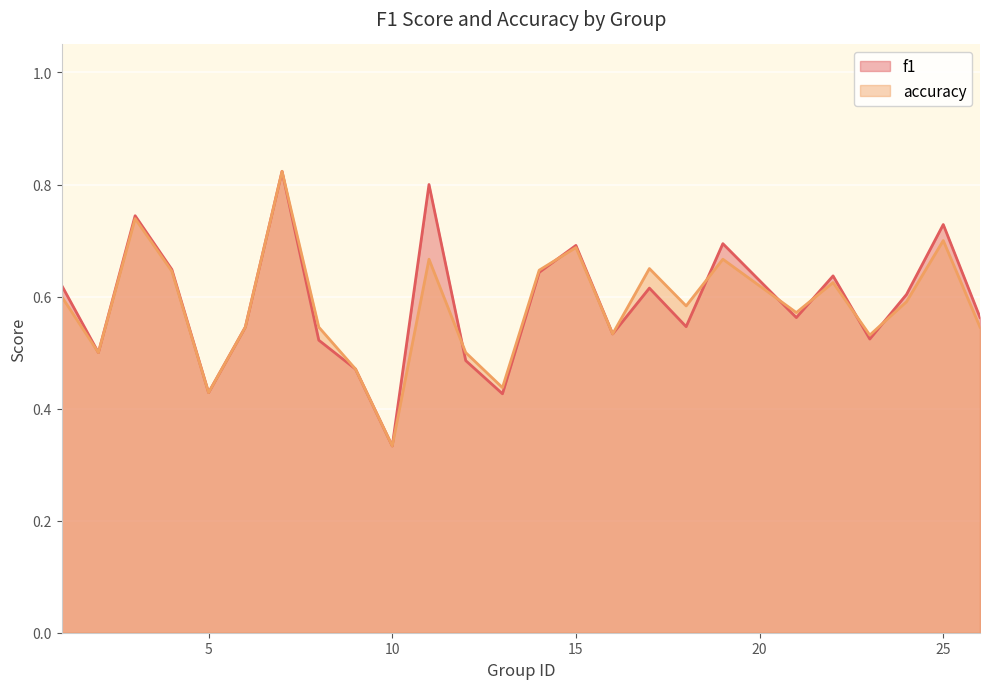

Which has a higher value, 7 or 14?

7